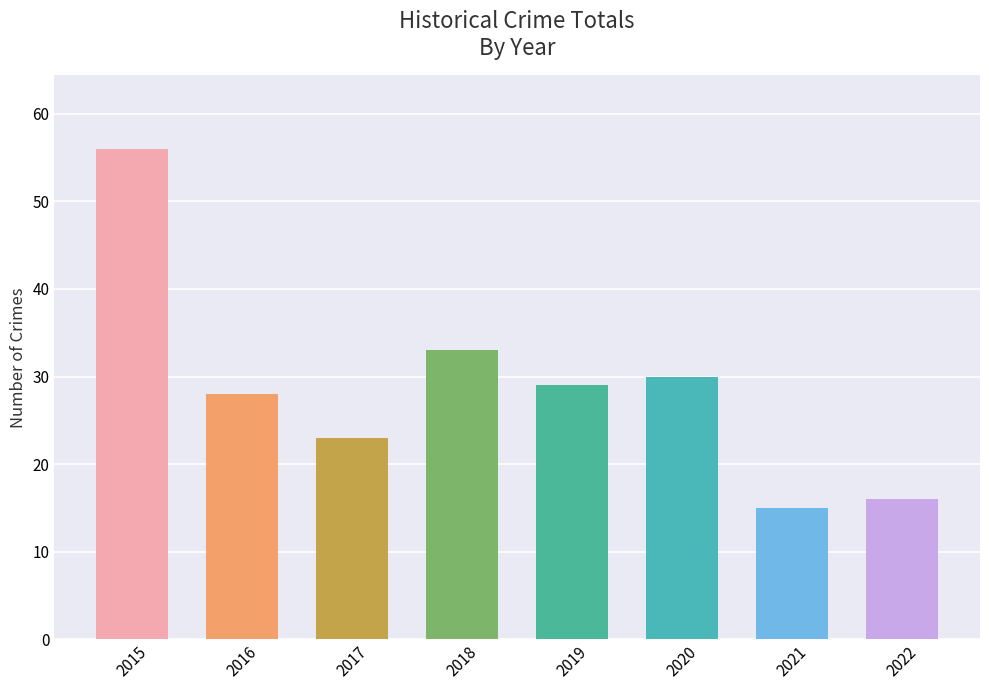

Reading right to left, extract all data points from this chart.

16	15	30	29	33	23	28	56